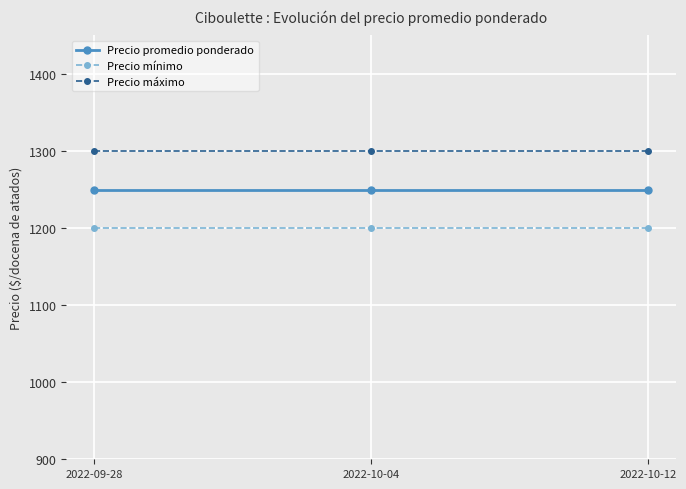

Reading left to right, transcribe all the data shown in this chart.

Precio promedio ponderado: 1250	1250	1250
Precio mínimo: 1200	1200	1200
Precio máximo: 1300	1300	1300